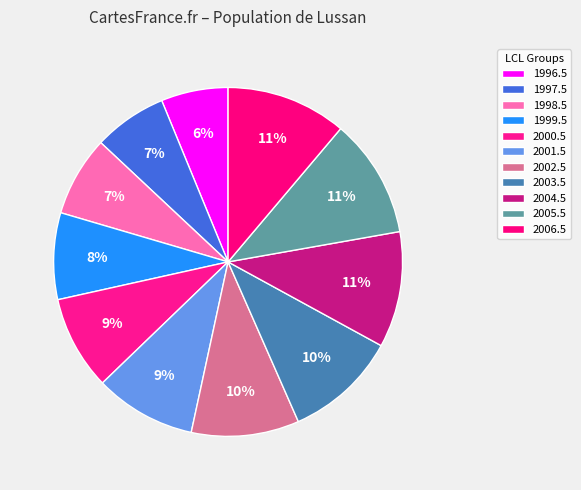

Does any single category account for the majority?

No